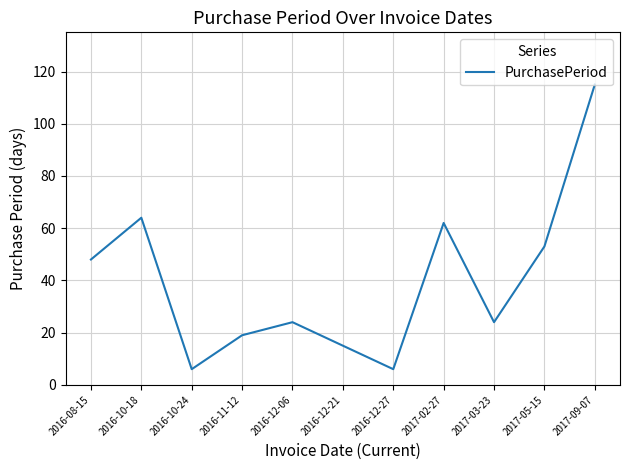

Does the chart display data point markers on the line(s)?

No